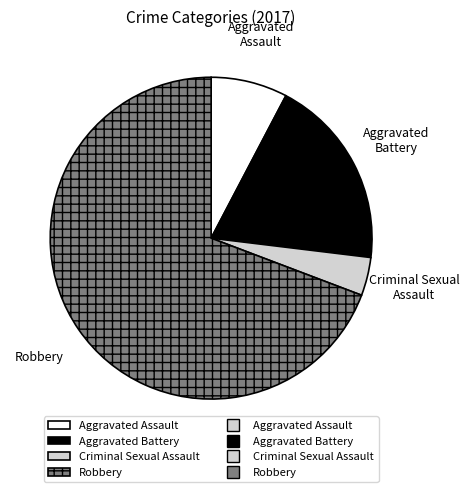

Rank the categories by value from highest to lowest.

Robbery, Aggravated Battery, Aggravated Assault, Criminal Sexual Assault